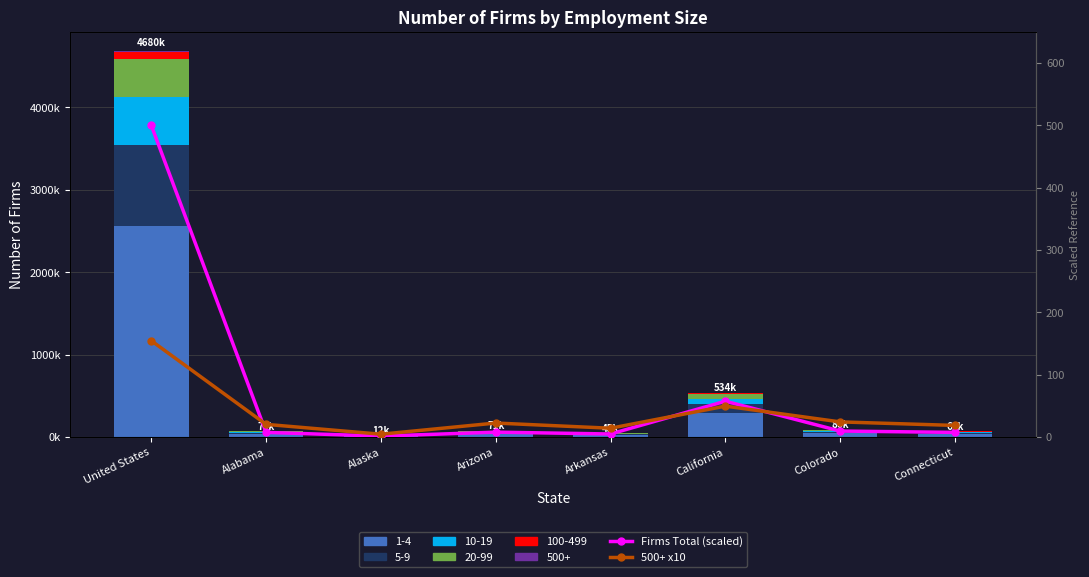

Which series changed the most between Alaska and Arizona?

500+ x10